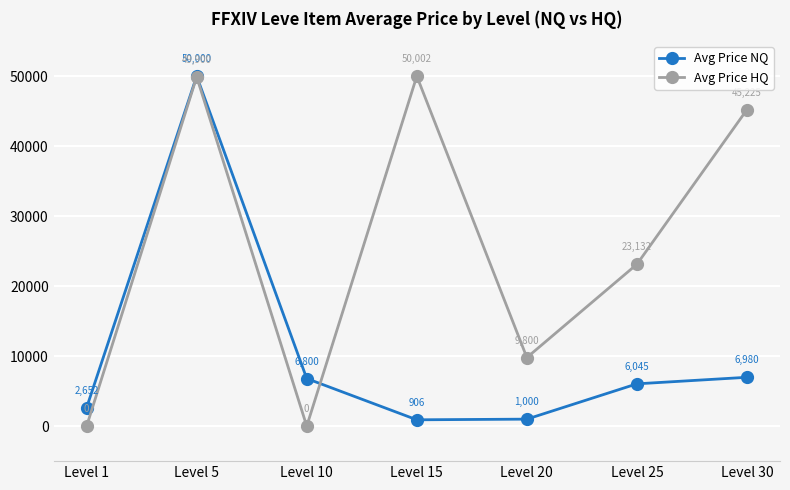

The value of Avg Price HQ at Level 5 is 77031. True or false?

False